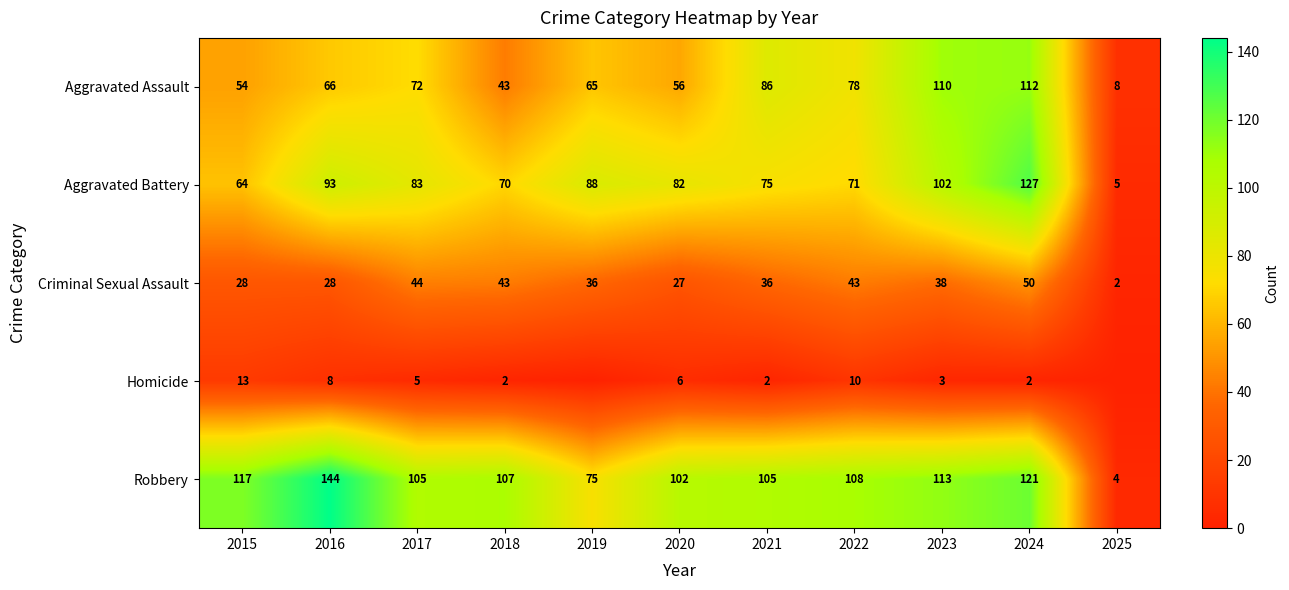

Rank the categories by Aggravated Battery value from lowest to highest.

2025, 2015, 2018, 2022, 2021, 2020, 2017, 2019, 2016, 2023, 2024